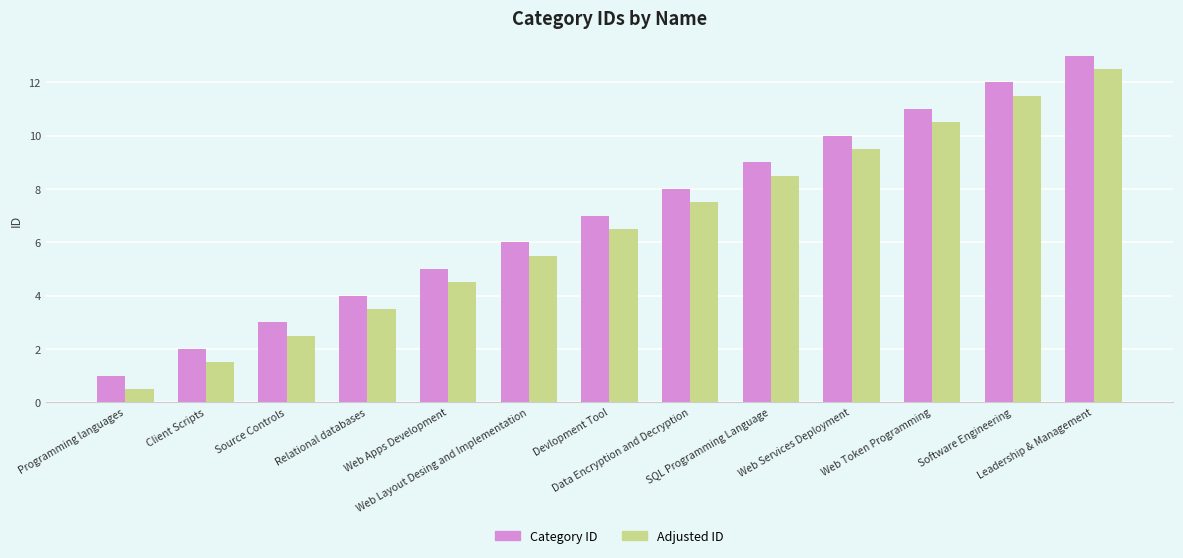

What are all the series names shown in the legend?

Category ID, Adjusted ID